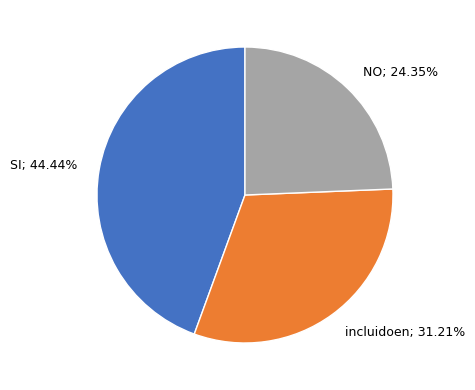

Count the number of slices in the pie.

3